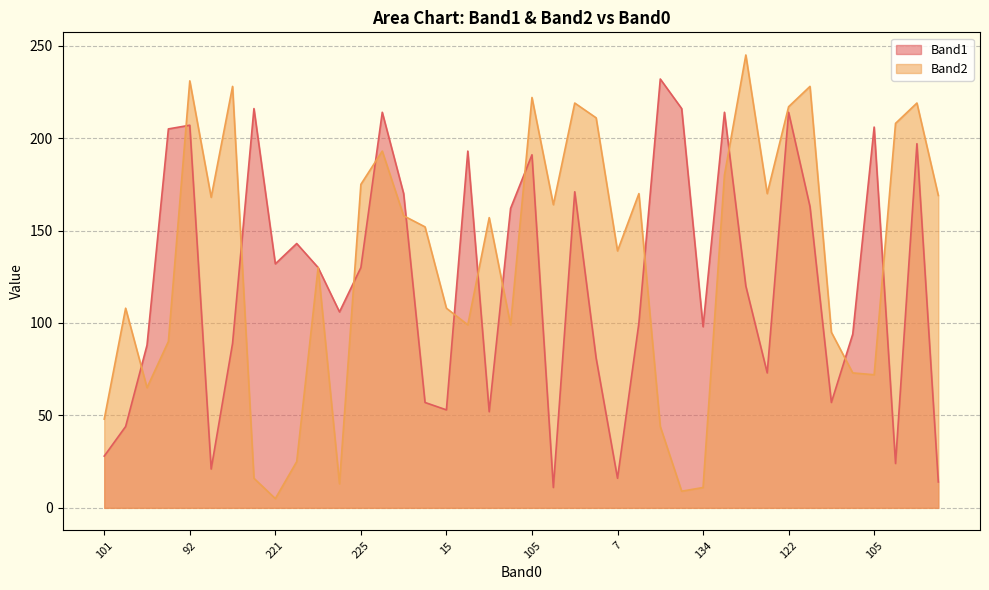

At 102, list the series in order from largest to smallest.

Band2, Band1